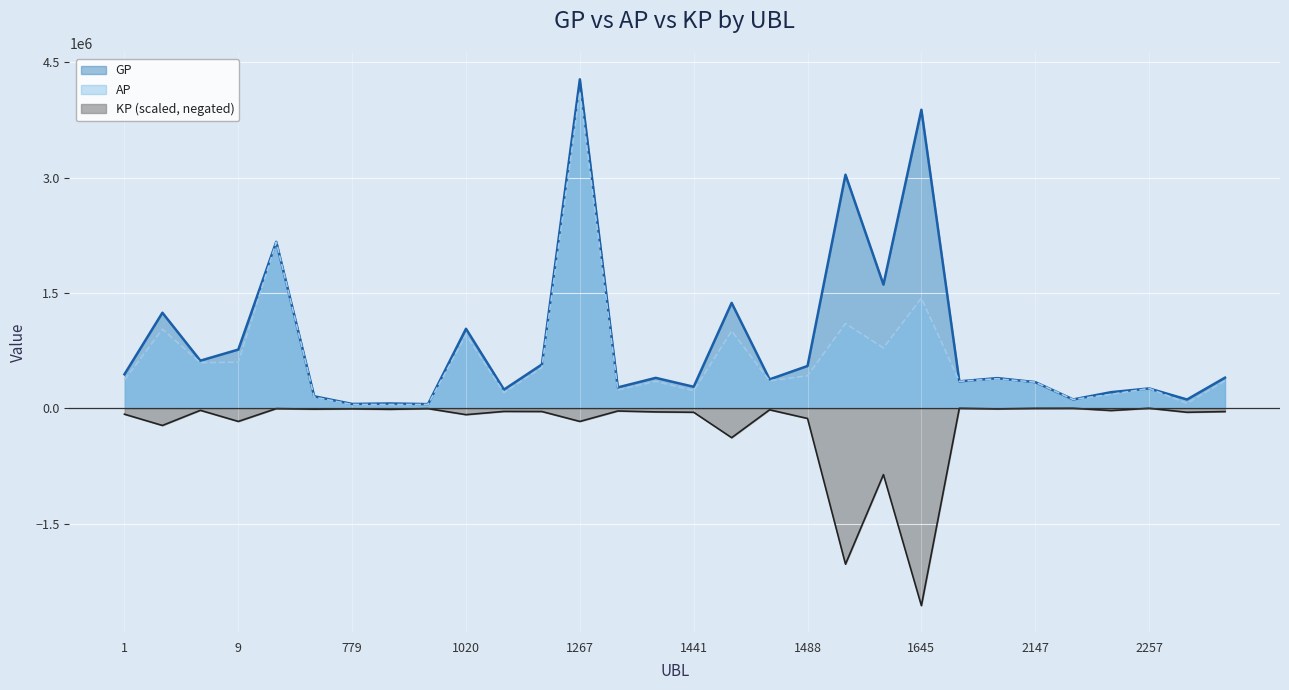

At which category is the sum across all series the highest?

1267